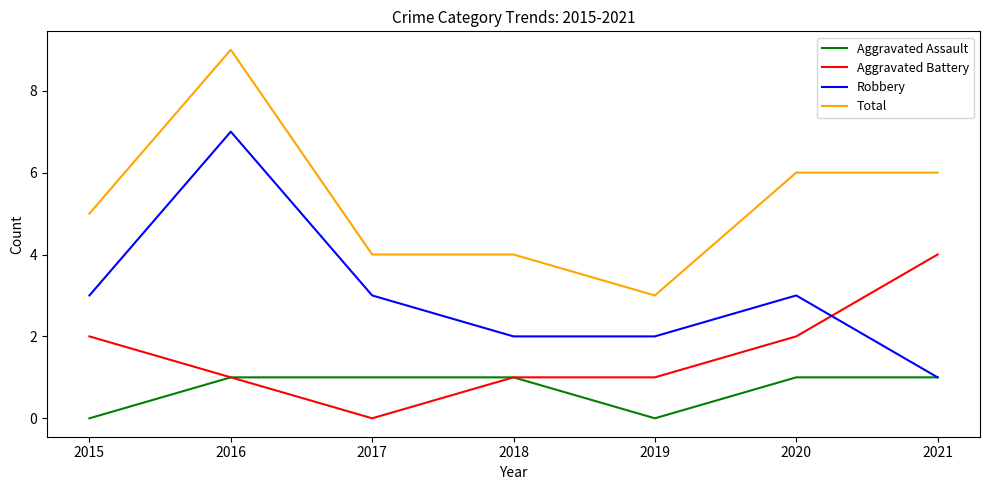

Rank the series by their maximum value, from lowest to highest.

Aggravated Assault, Aggravated Battery, Robbery, Total